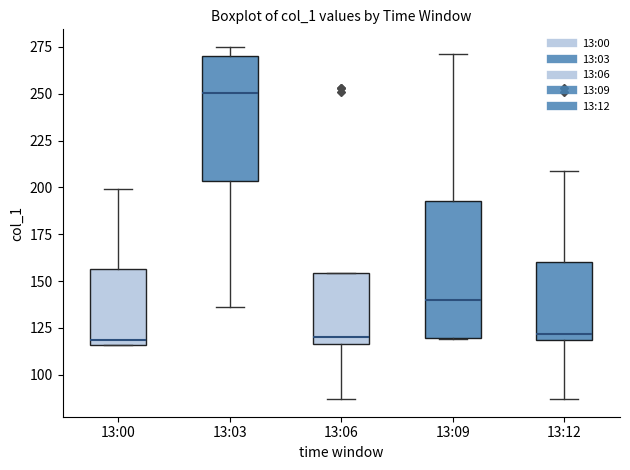

Reading left to right, transcribe this box plot: for each box, give where its median line is, the range the box spans, and where its two whiskers end, as read against the y-axis. The values are not printed on the chart, so give them approximately, as read against the axis.

13:00: median 120, box 115 to 155, whiskers 115 to 200
13:03: median 250, box 205 to 270, whiskers 135 to 275
13:06: median 120, box 115 to 155, whiskers 85 to 155
13:09: median 140, box 120 to 195, whiskers 120 to 270
13:12: median 120 (just above the box's lower edge), box 120 to 160, whiskers 85 to 210